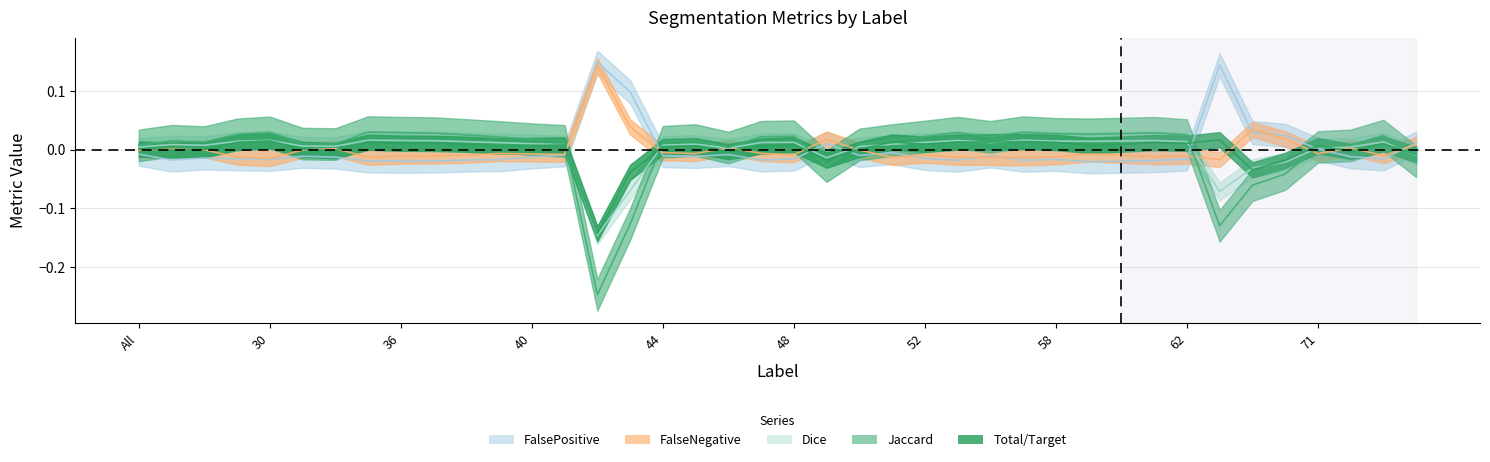

The FalsePositive series shows -0.0 at 44. True or false?

True